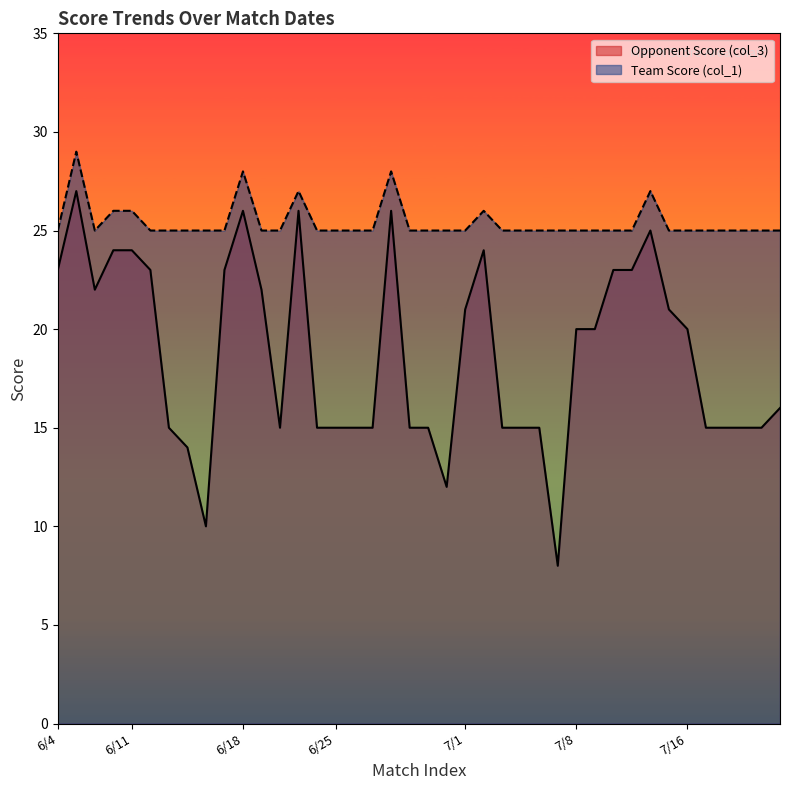

How many lines are shown in the chart?

2